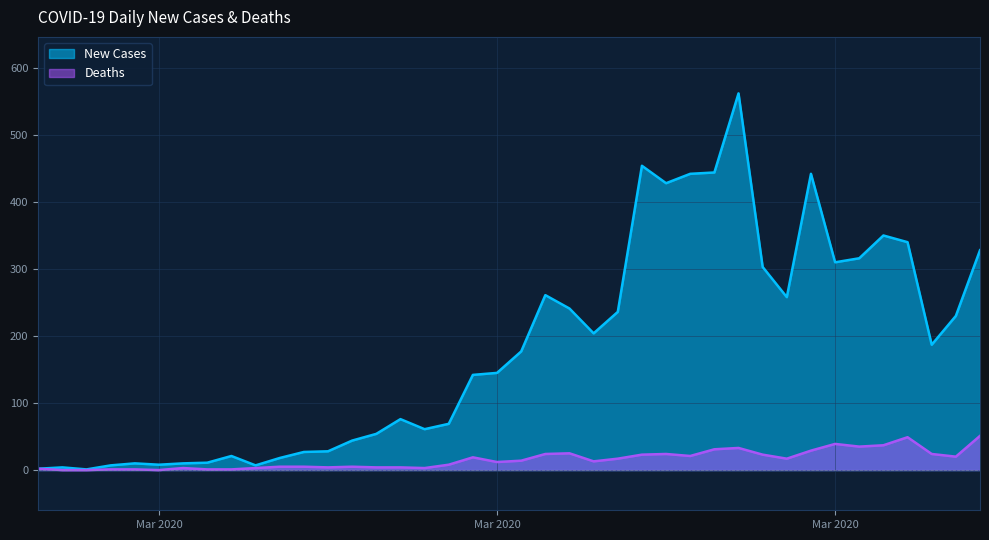

What is the difference between the Deaths values at 2020-03-27 and 2020-03-12?

29